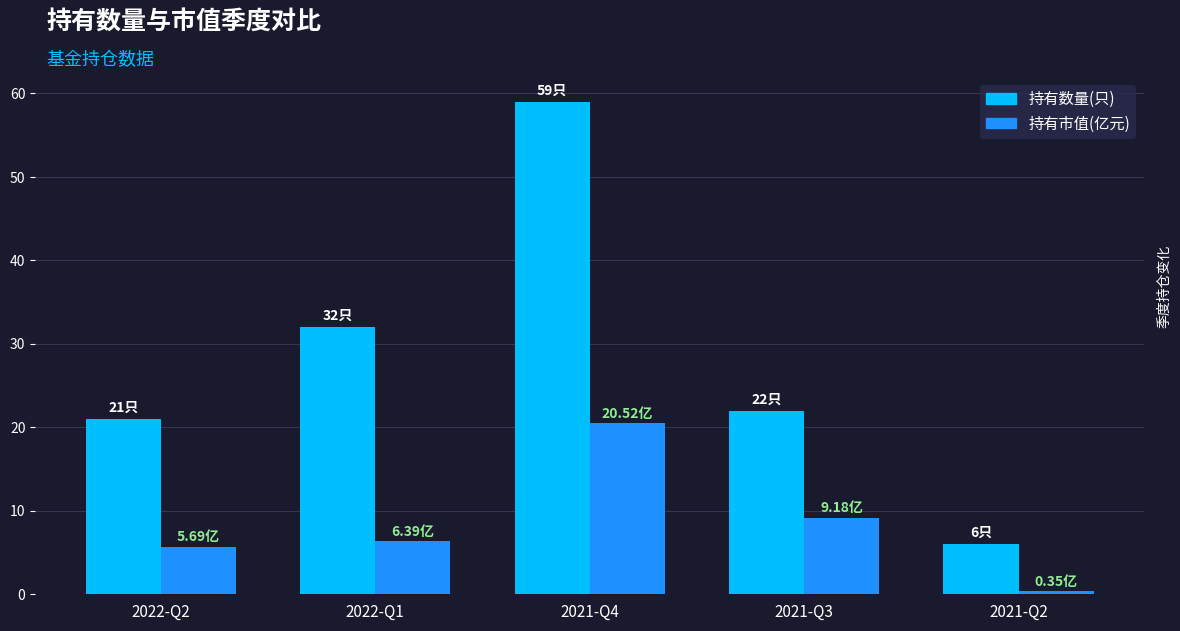

Which series has the widest spread of values?

持有数量(只)